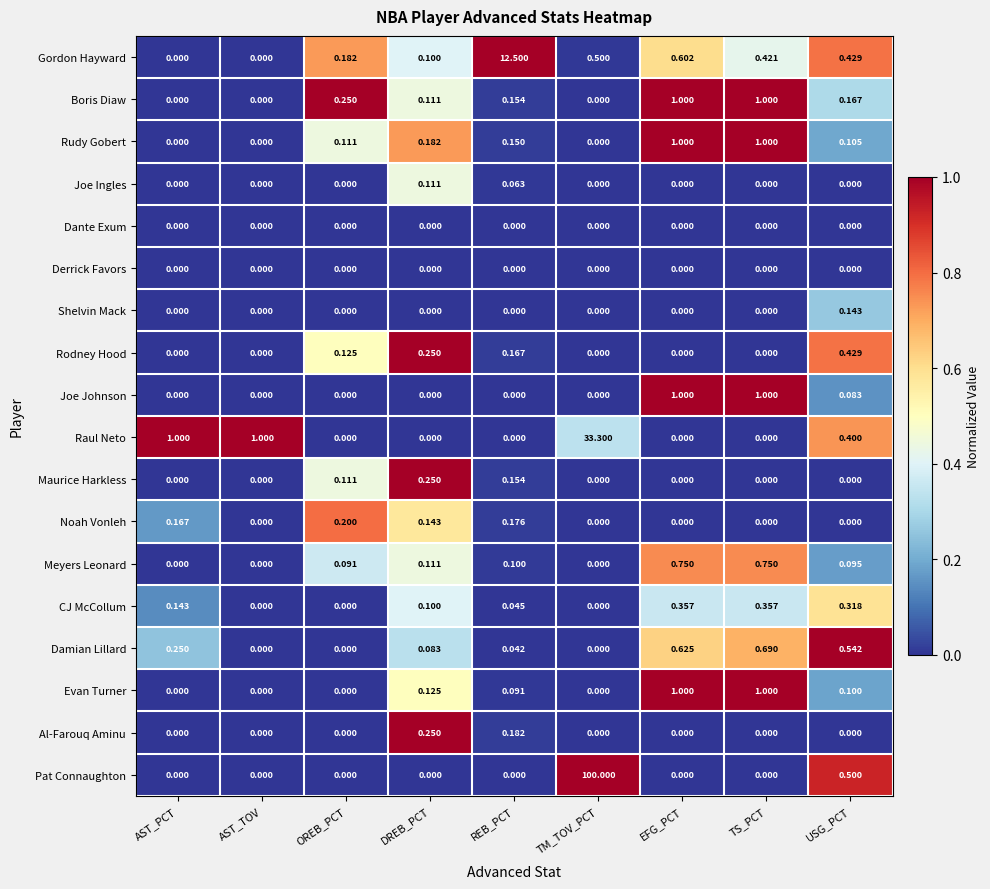

Which label corresponds to the largest value in the chart?

TM_TOV_PCT